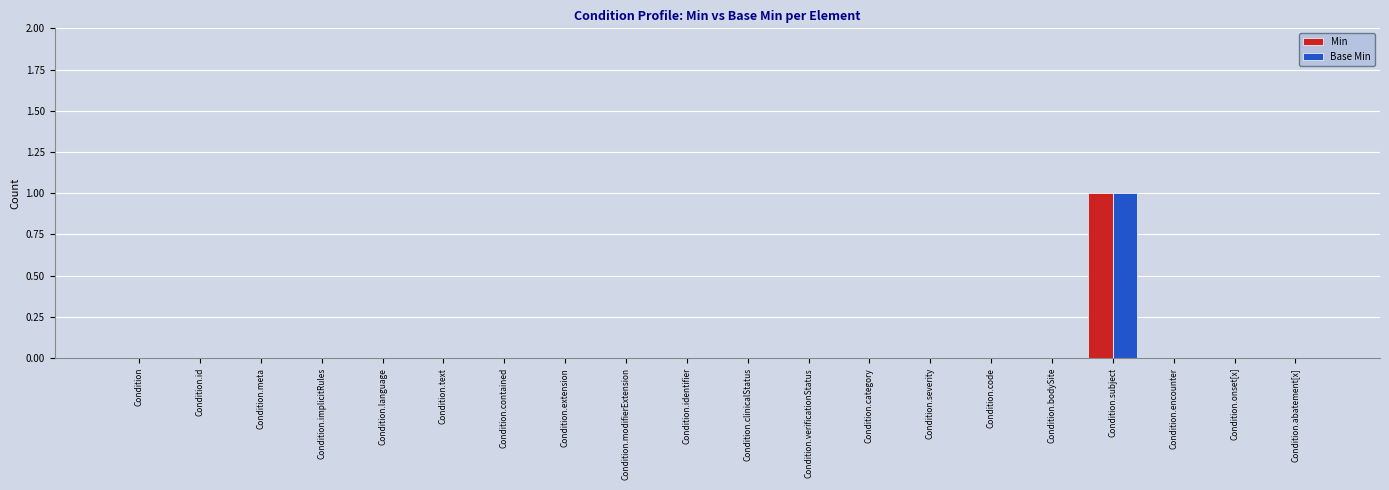

Reading left to right, list all the values displayed in this chart.

Min: 0	0	0	0	0	0	0	0	0	0	0	0	0	0	0	0	1	0	0	0
Base Min: 0	0	0	0	0	0	0	0	0	0	0	0	0	0	0	0	1	0	0	0